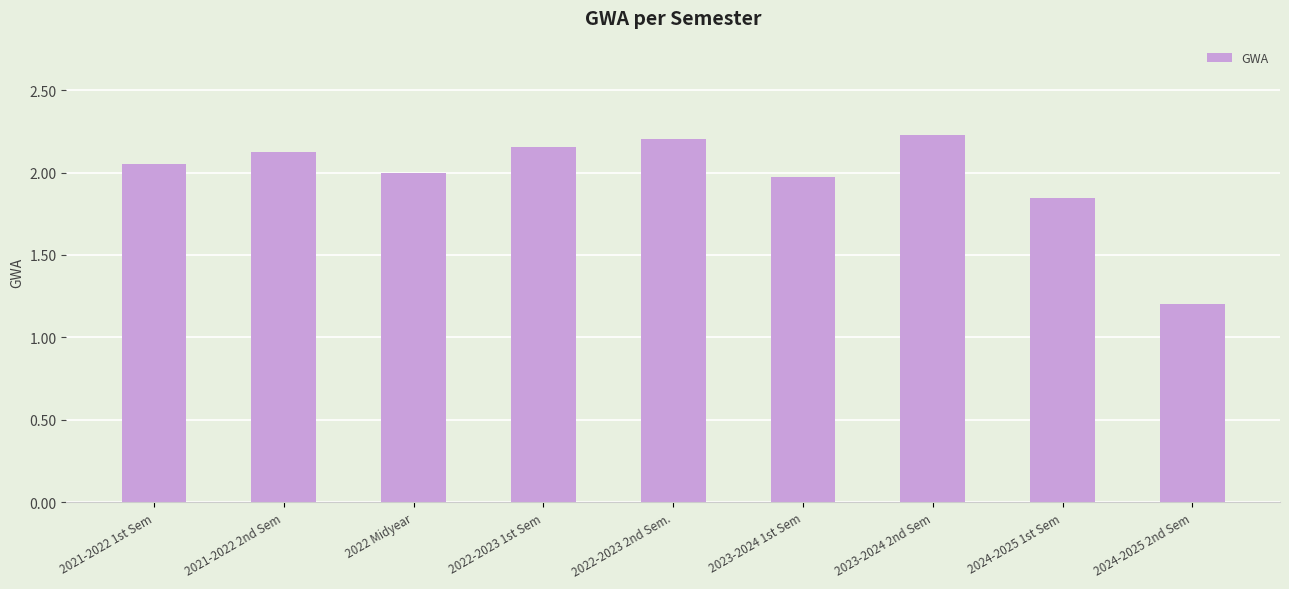

True or false: the data shows 0.2 at 2024-2025 2nd Sem.

False